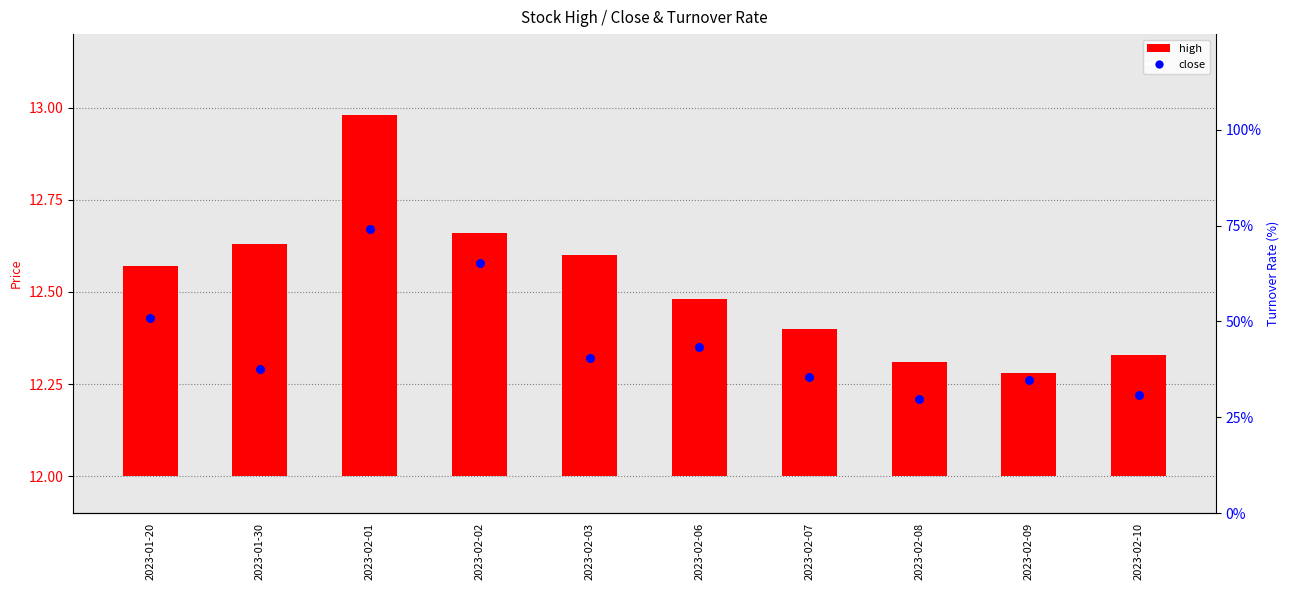

Is the value of close at 2023-02-10 greater than the value of high at 2023-02-07?

Yes